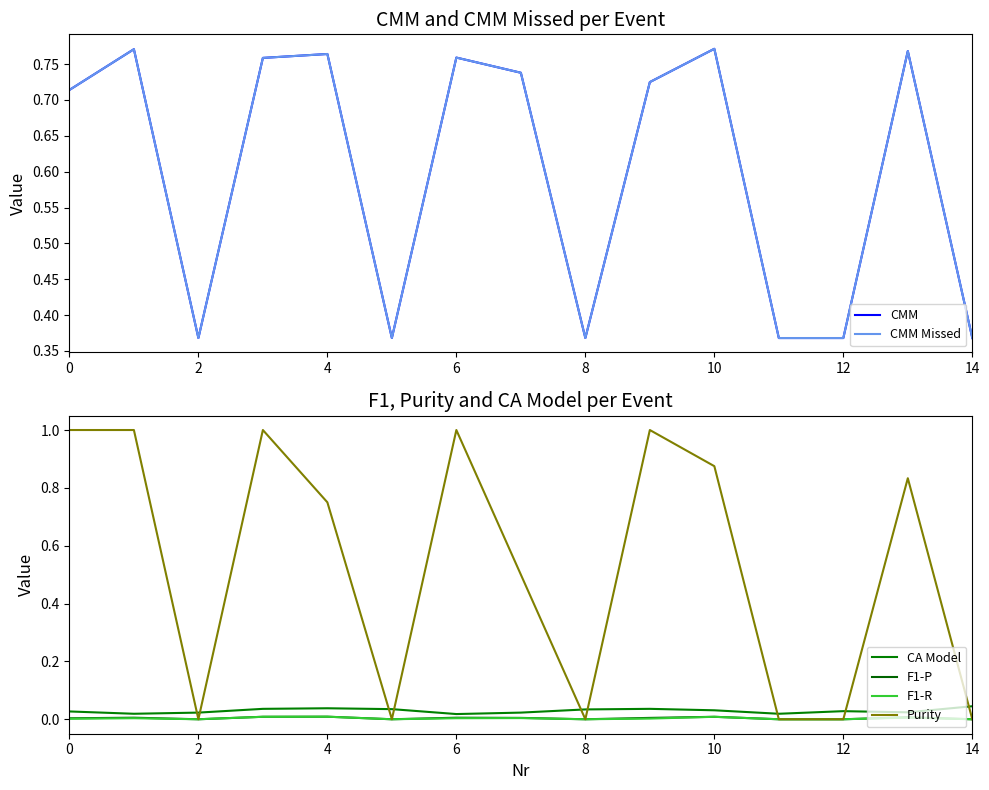

What are all the series names shown in the legend?

CMM, CMM Missed, CA Model, F1-P, F1-R, Purity